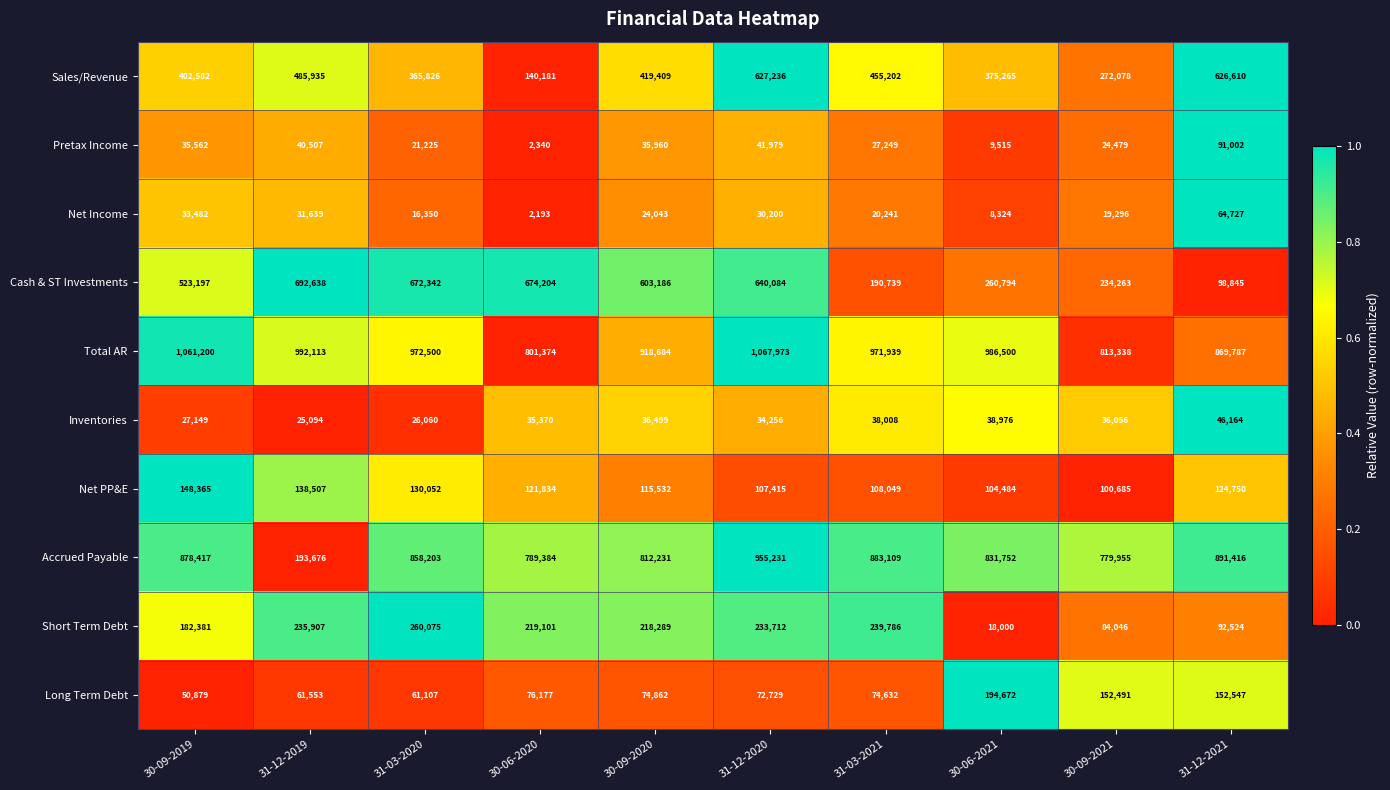

The Long Term Debt series shows 76177 at 30-06-2020. True or false?

True